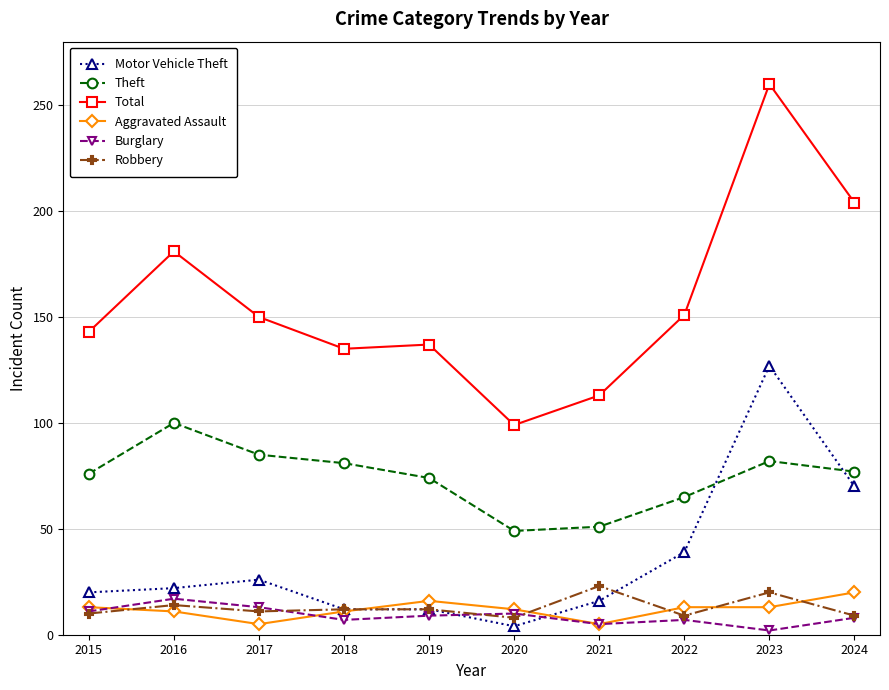

What is the minimum value shown in the chart?

2